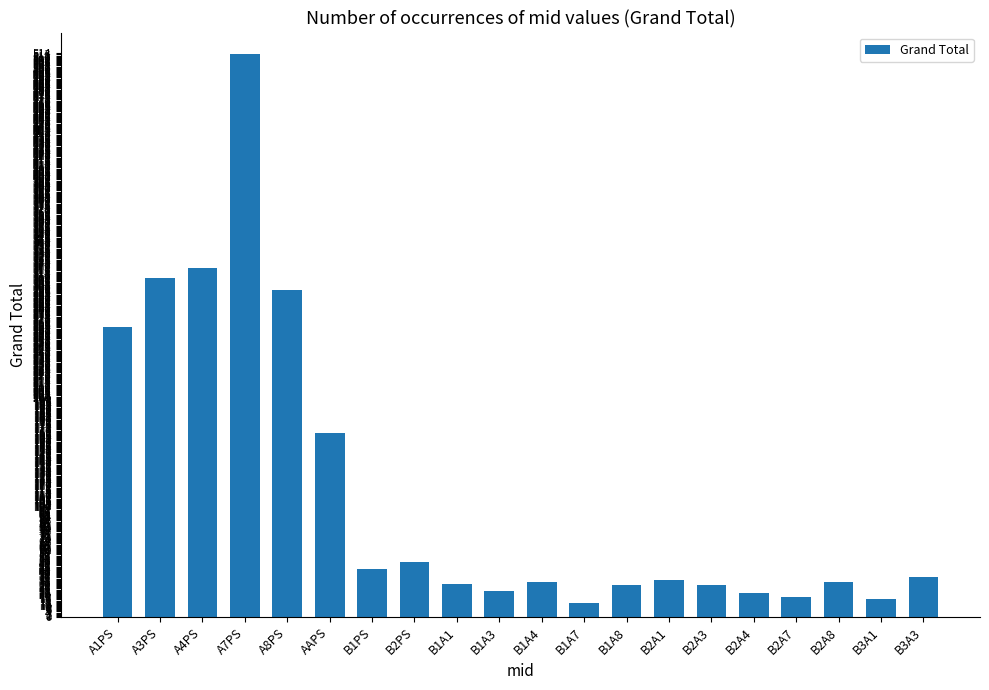

Between A1PS and A8PS, which is larger?

A8PS